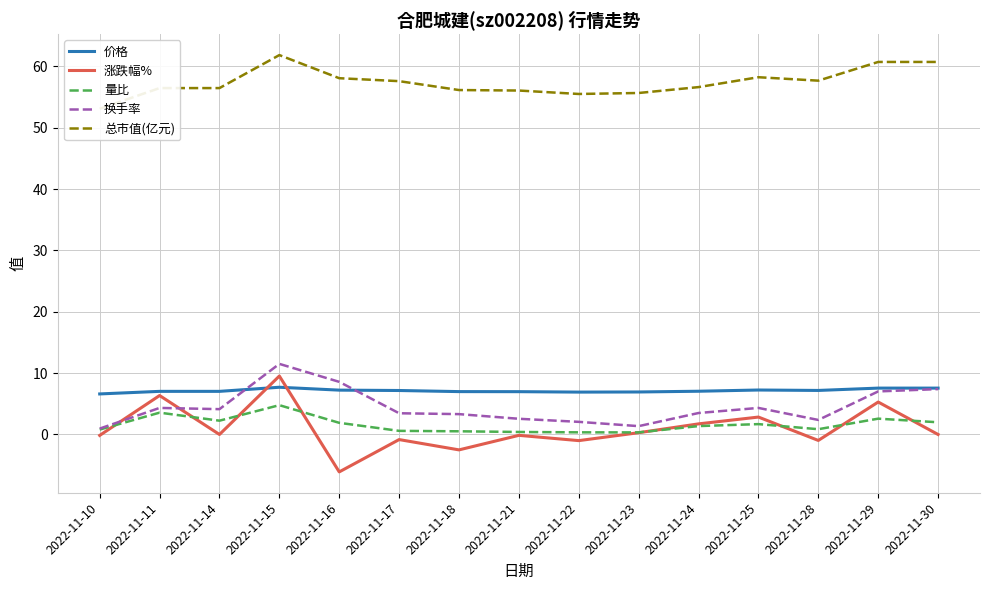

True or false: 总市值(亿元) has more than 2 interior local peaks.

False